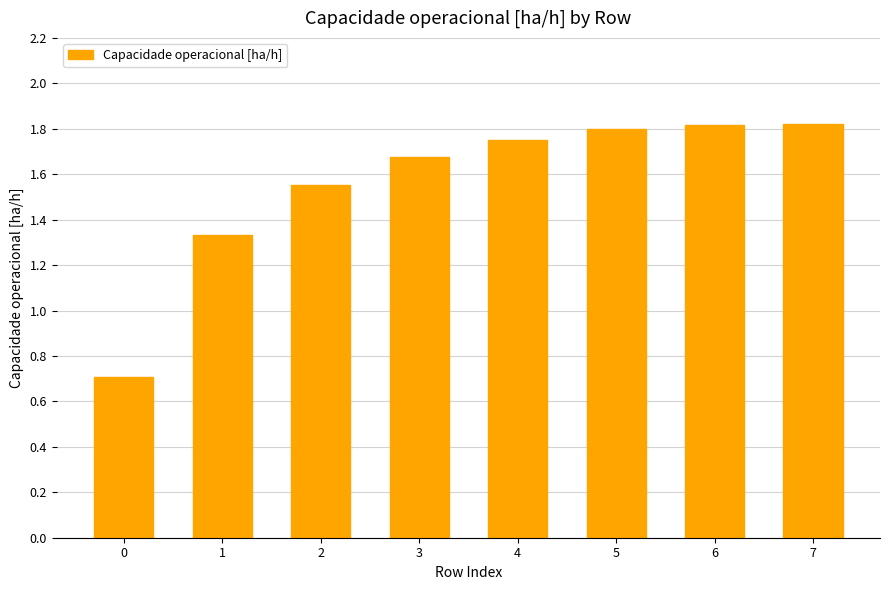

What is the maximum value shown in the chart?

1.8